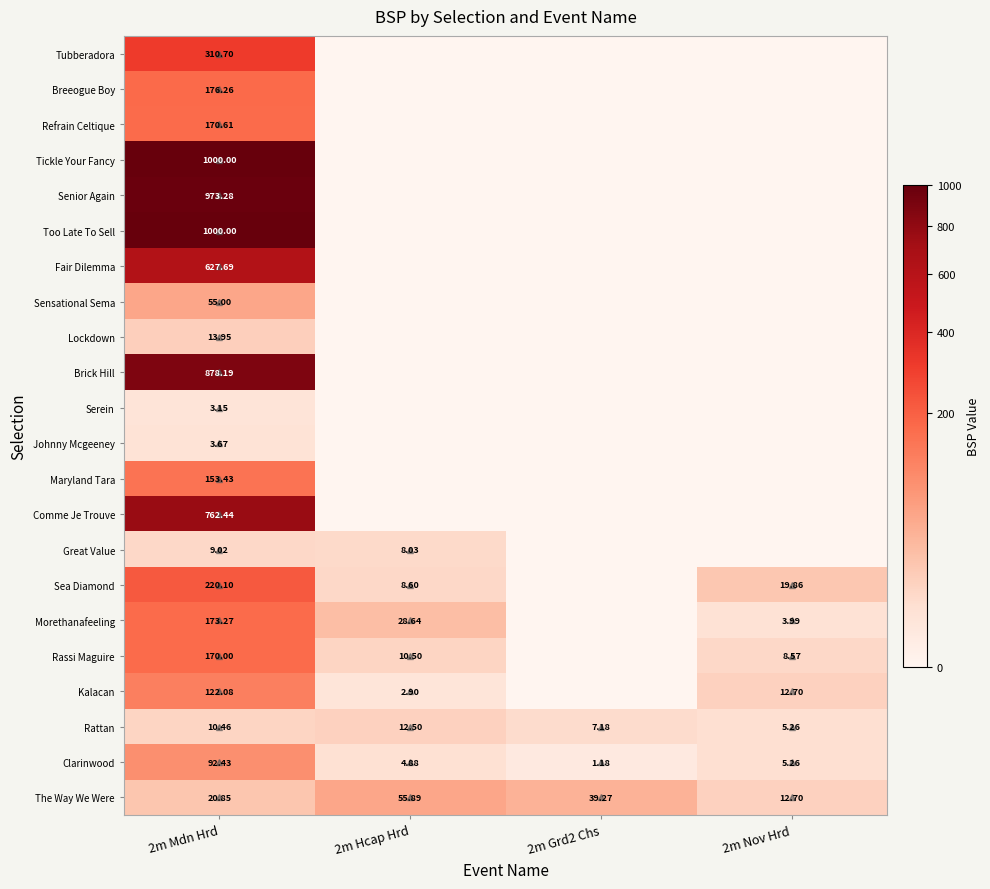

How many data points does each series have?

4